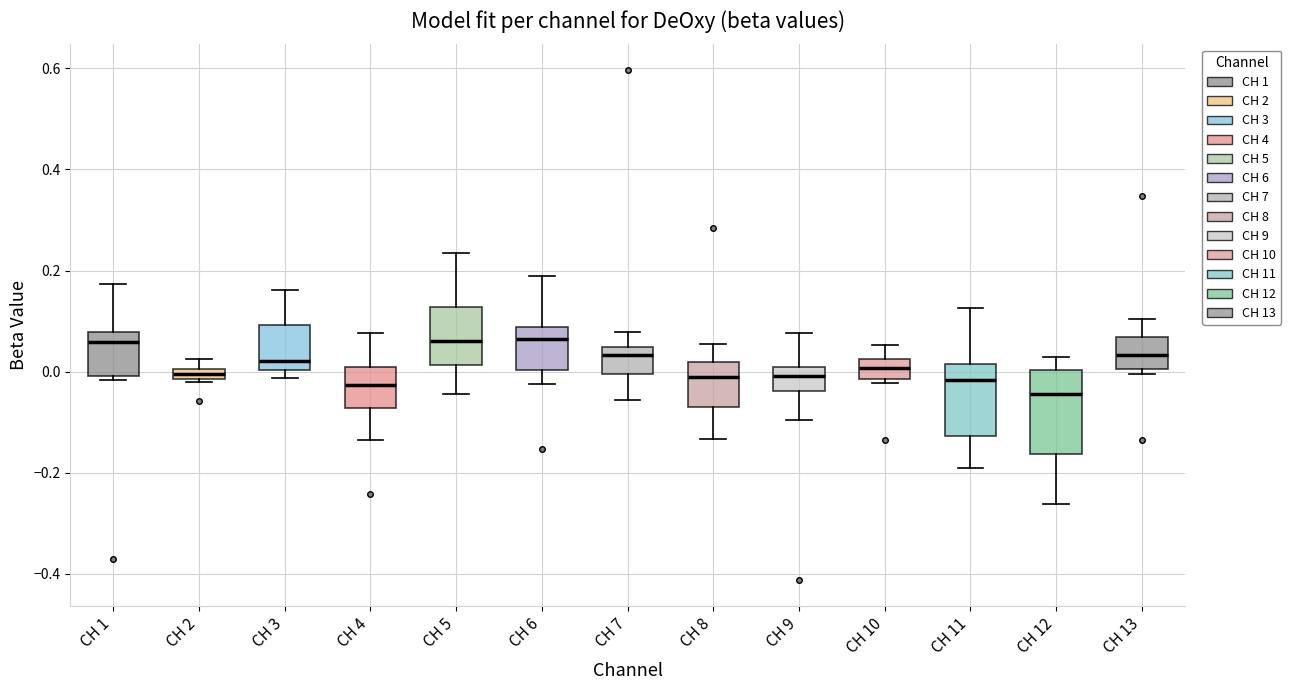

Which box is the tallest, from its lower edge to its upper edge?

CH 12